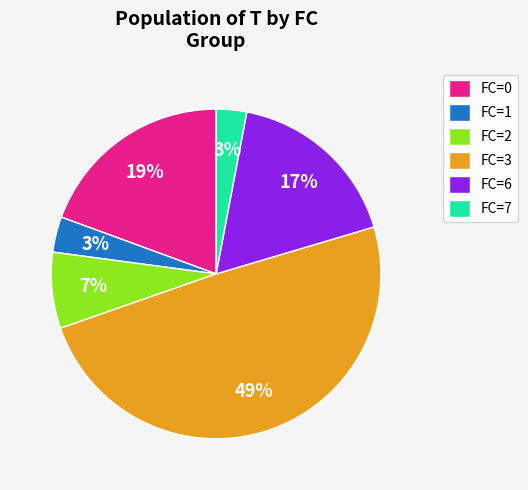

Combined, do FC=2 and FC=3 account for over 50%?

Yes